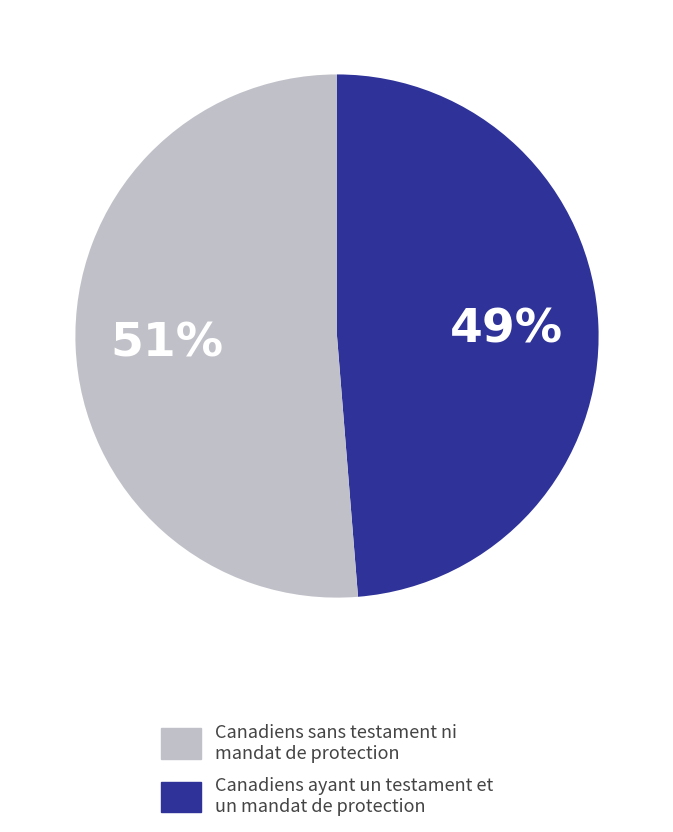

To the nearest percent, what is the average slice percentage?

50%